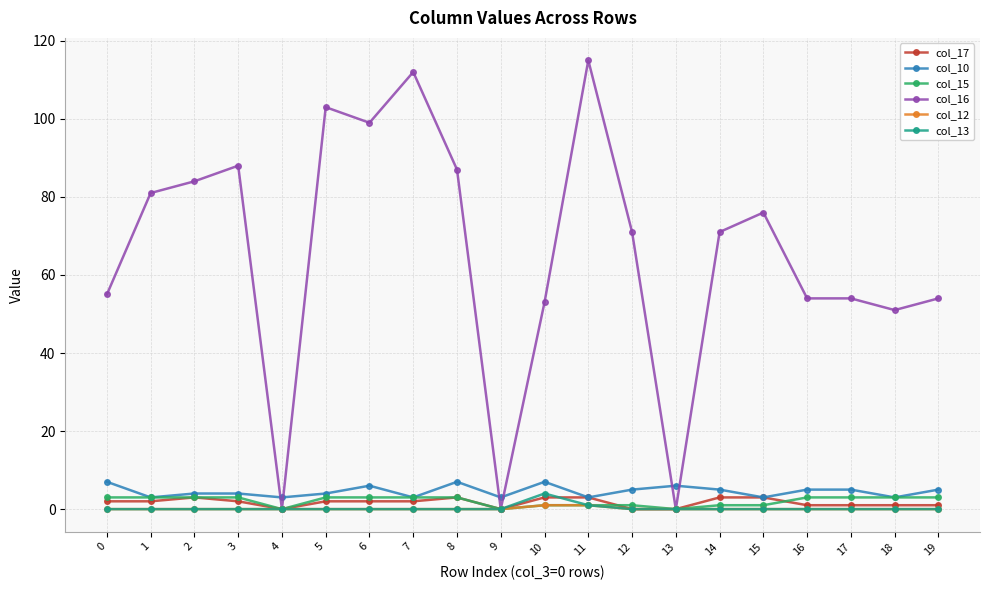

Which series has the largest range (max minus min)?

col_16